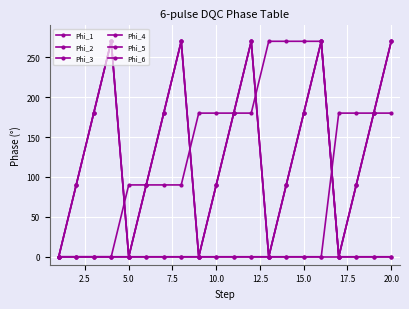

At which label is Phi_4 closest to 135?

5.0